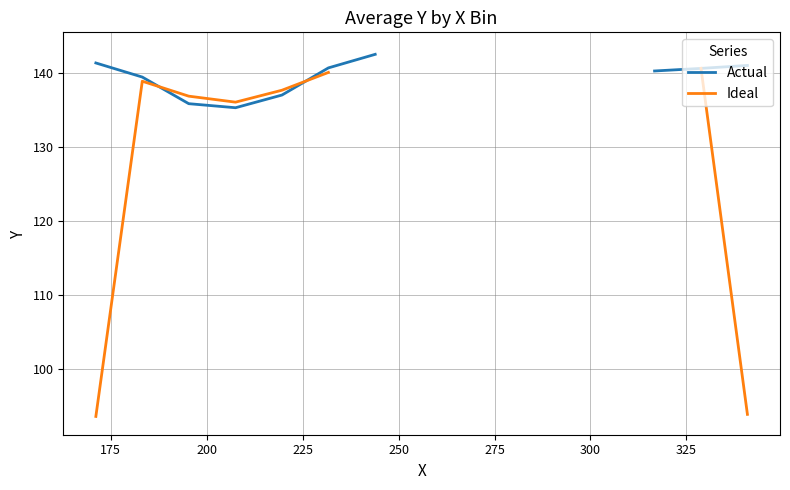

What is the maximum value shown in the chart?

143.0